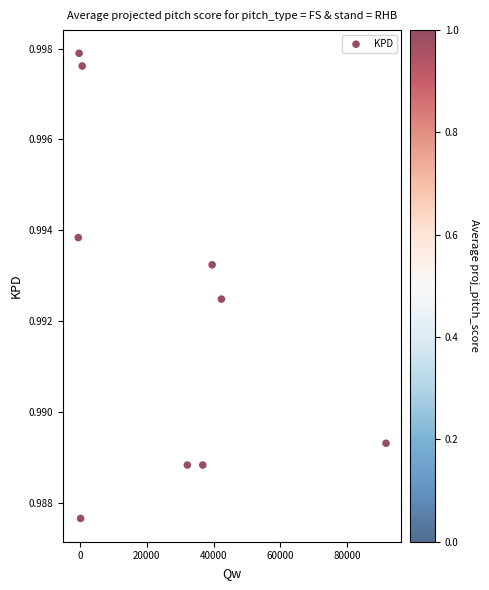

What is the range of X values (max minus min)?

92198.6